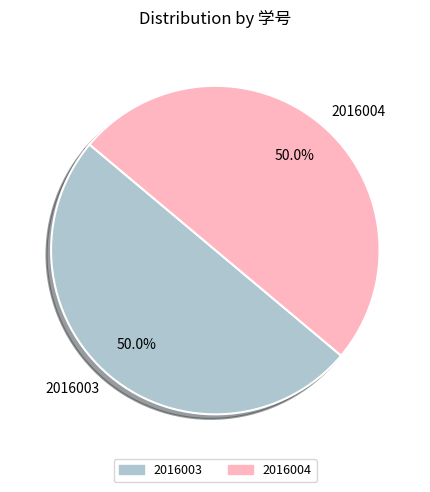

What is the ratio of the value at 2016003 to the value at 2016004?

1.0